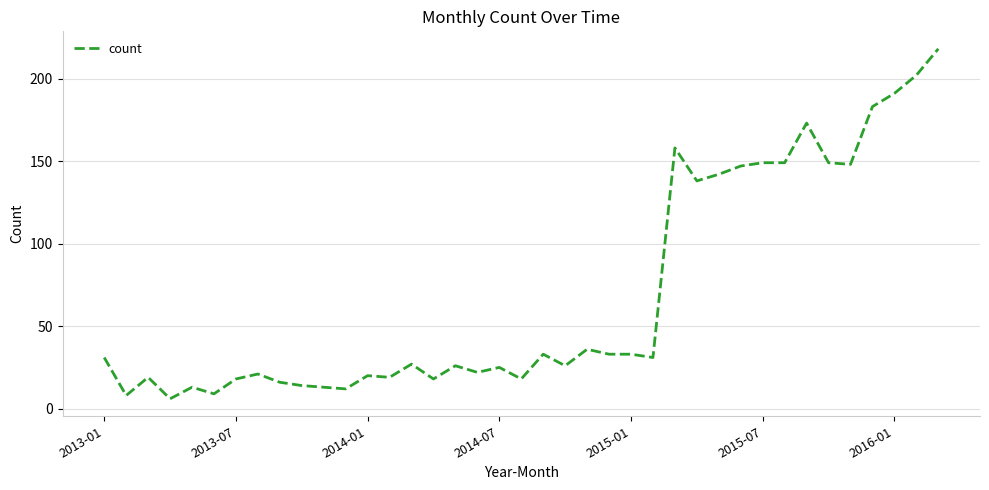

Does the chart have visible grid lines?

Yes